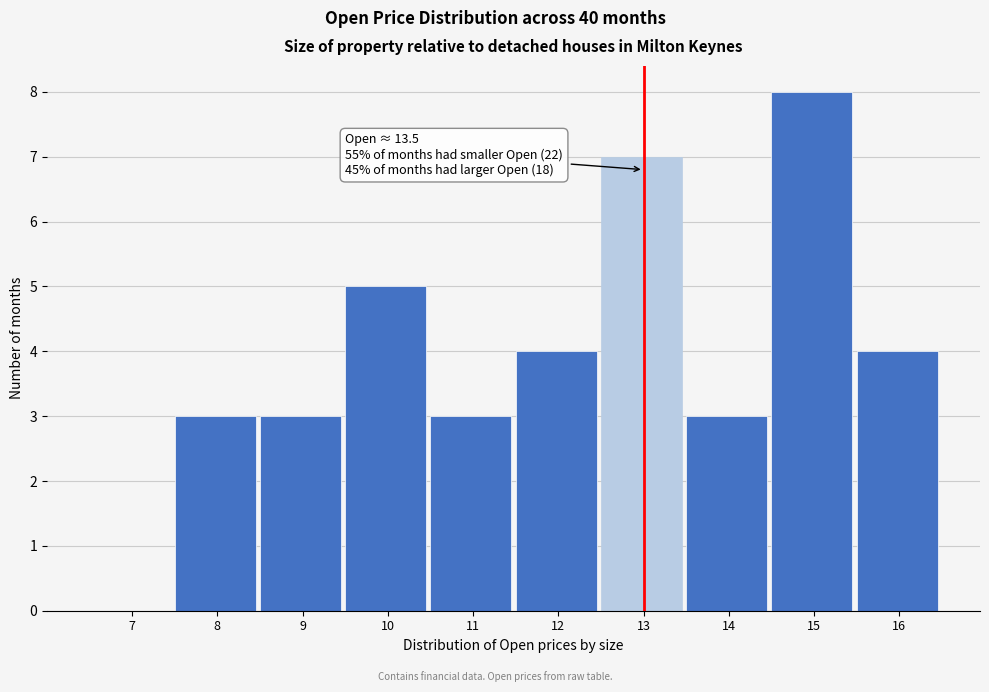

Reading left to right, extract all data points from this chart.

7=0	8=3	9=3	10=5	11=3	12=4	13=7	14=3	15=8	16=4